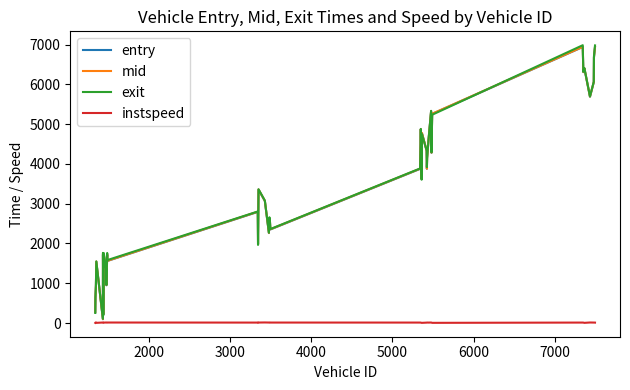

What is the maximum value for mid?

6942.4